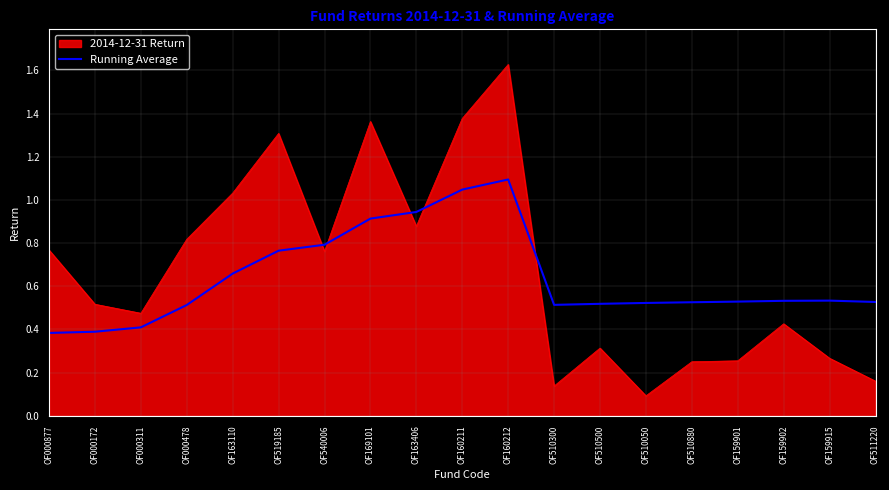

Rank the series at OF510880 from highest to lowest value.

Running Average, 2014-12-31 Return